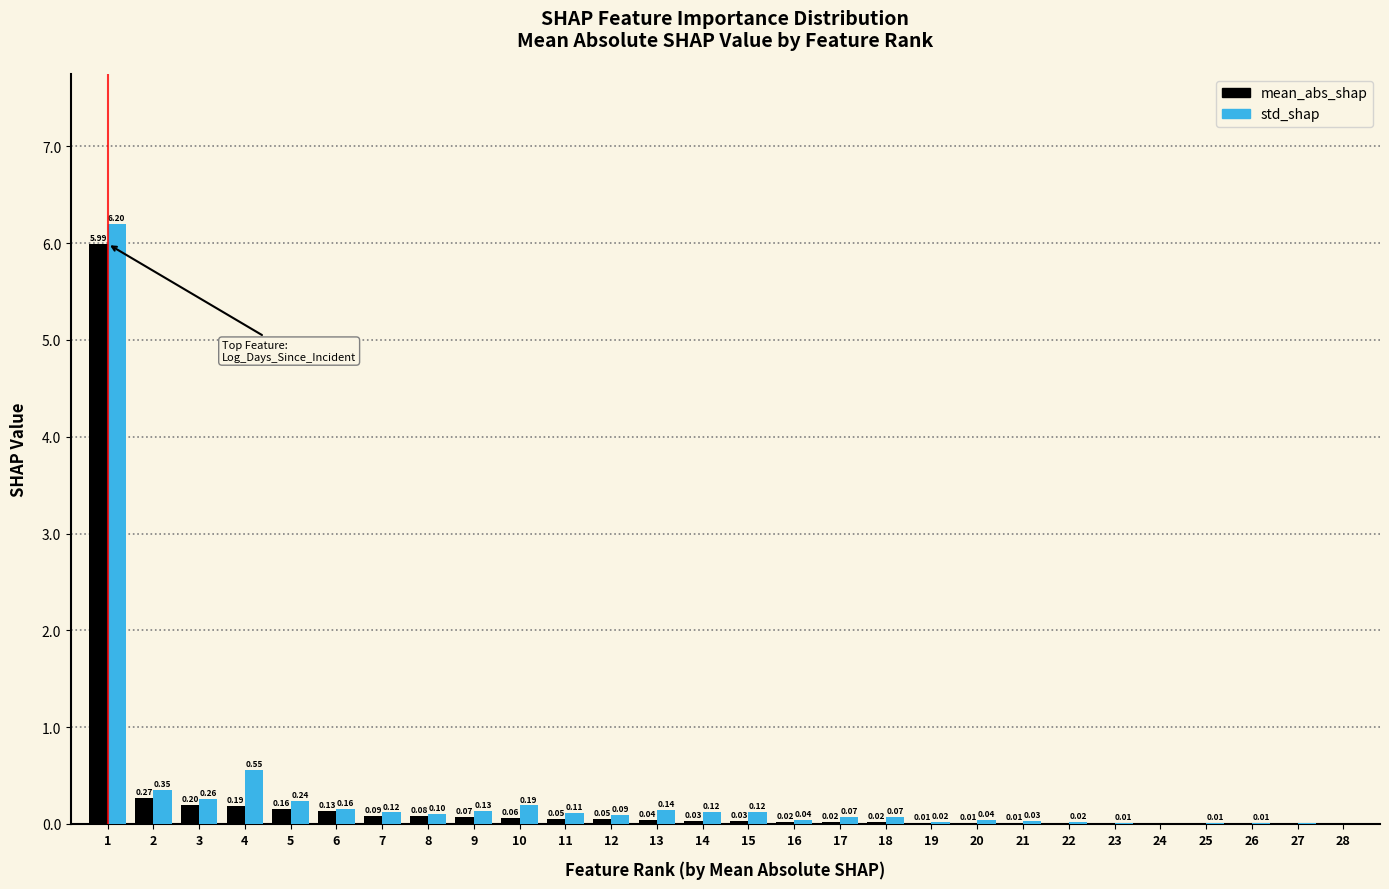

Which series has the largest total across all categories?

std_shap